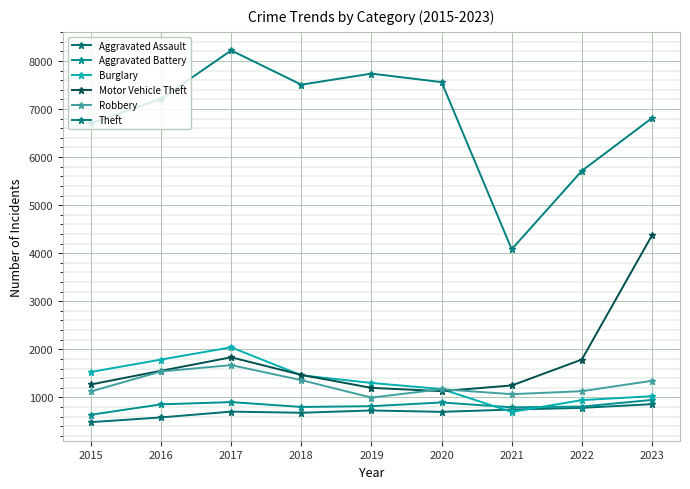

Does the chart have visible grid lines?

Yes